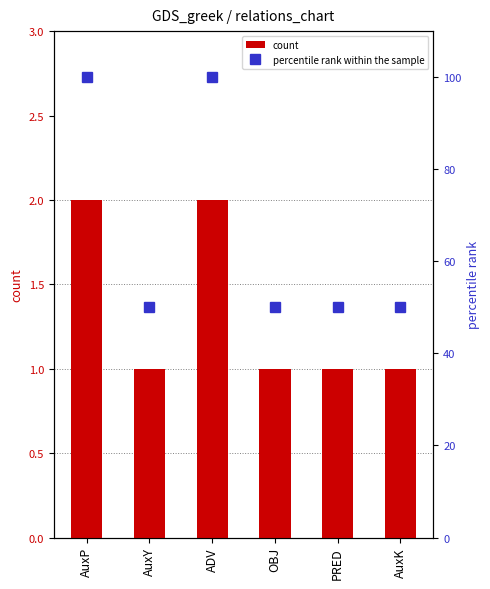

Reading left to right, what are all the values shown in this chart?

count: AuxP=2	AuxY=1	ADV=2	OBJ=1	PRED=1	AuxK=1
percentile rank within the sample: AuxP=100	AuxY=50	ADV=100	OBJ=50	PRED=50	AuxK=50